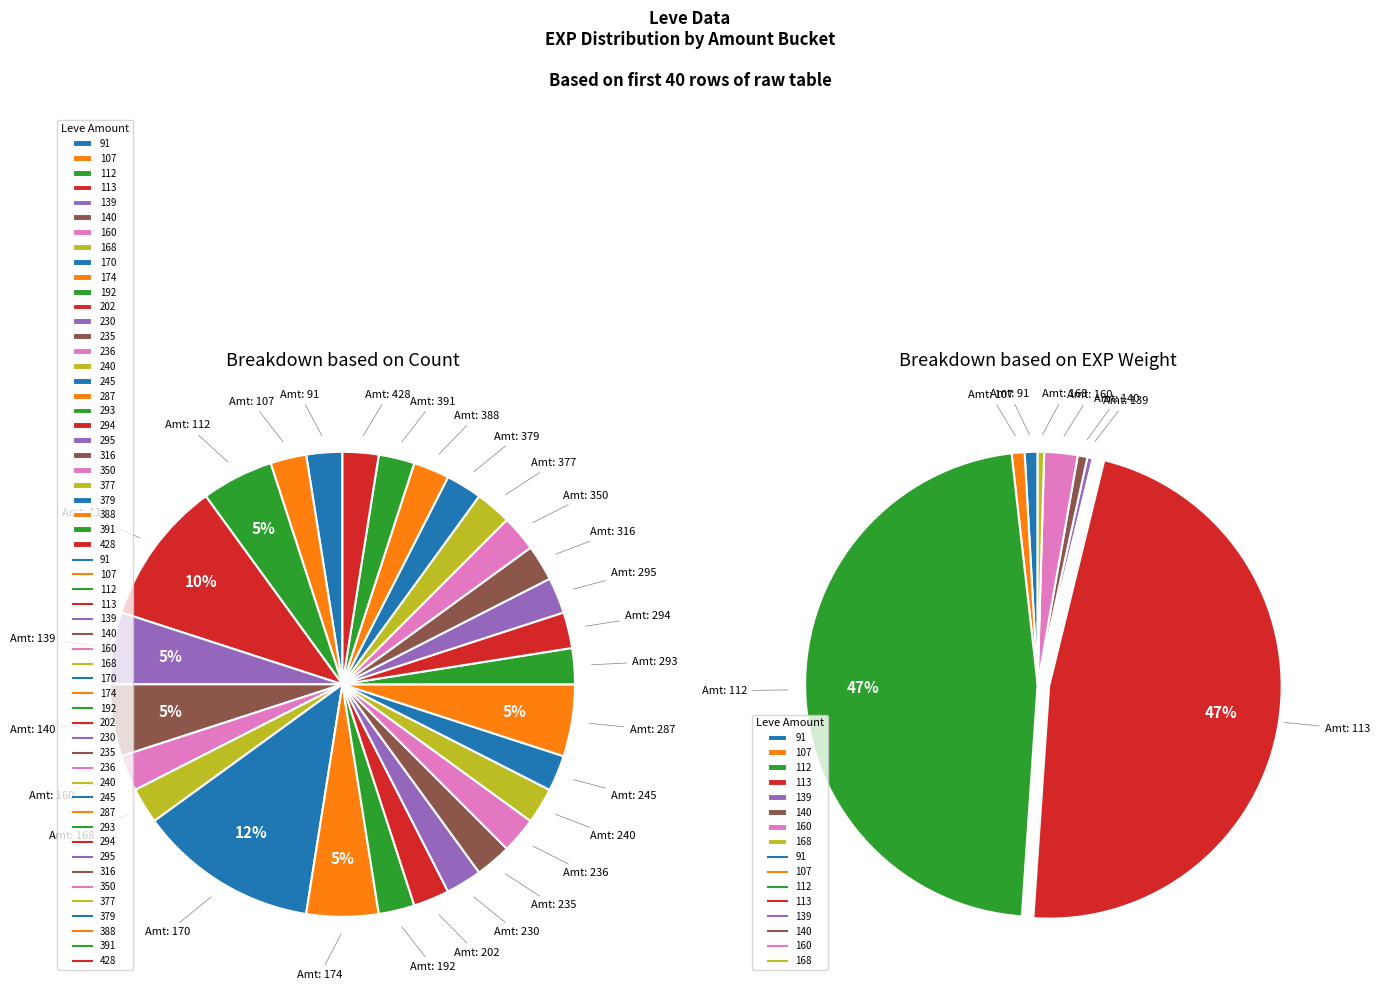

Does 350 account for over 50% of the chart?

No